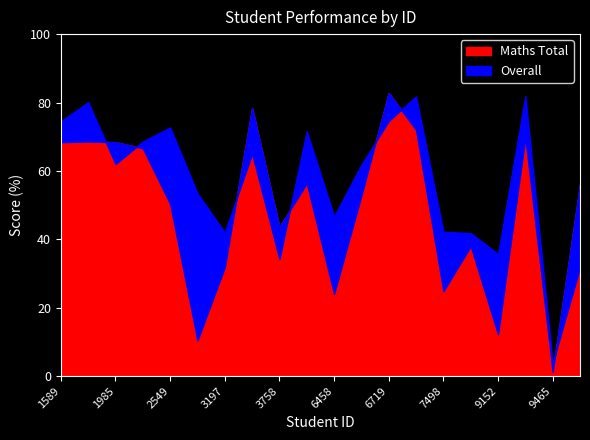

How many intersections are there between Maths Total and Overall?

7